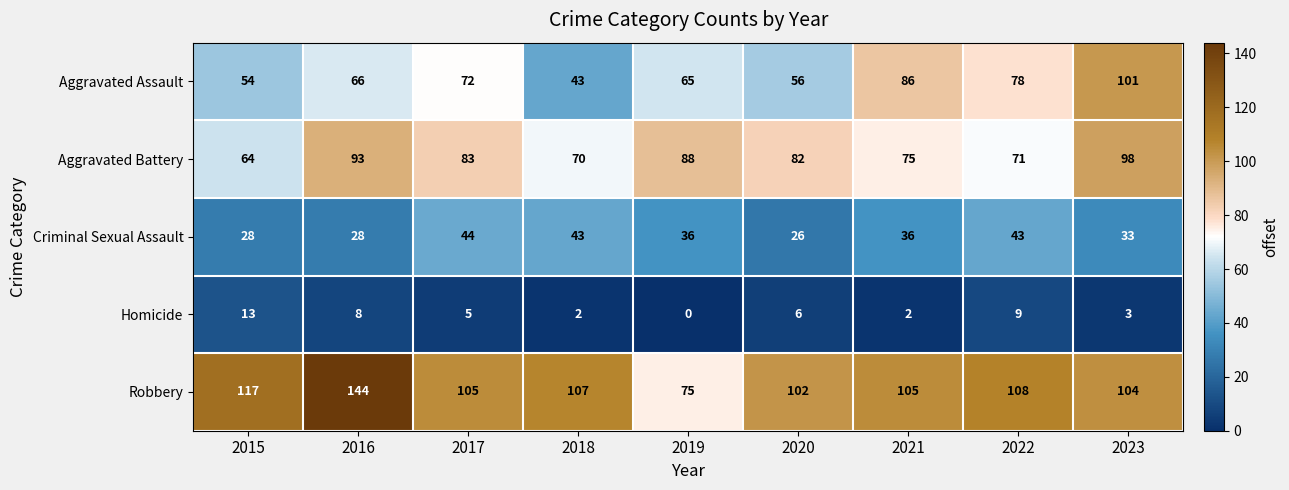

What is the difference between the Aggravated Assault values at 2023 and 2018?

58